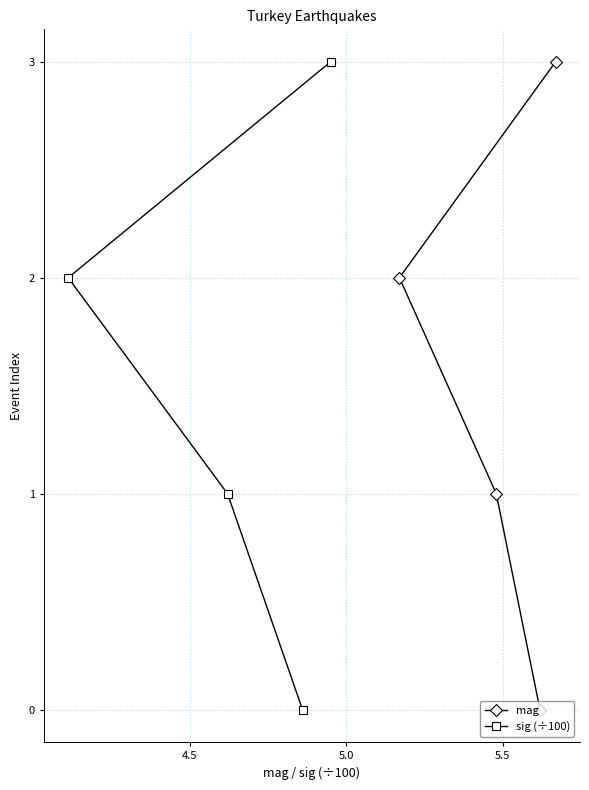

How many data points does each series have?

4